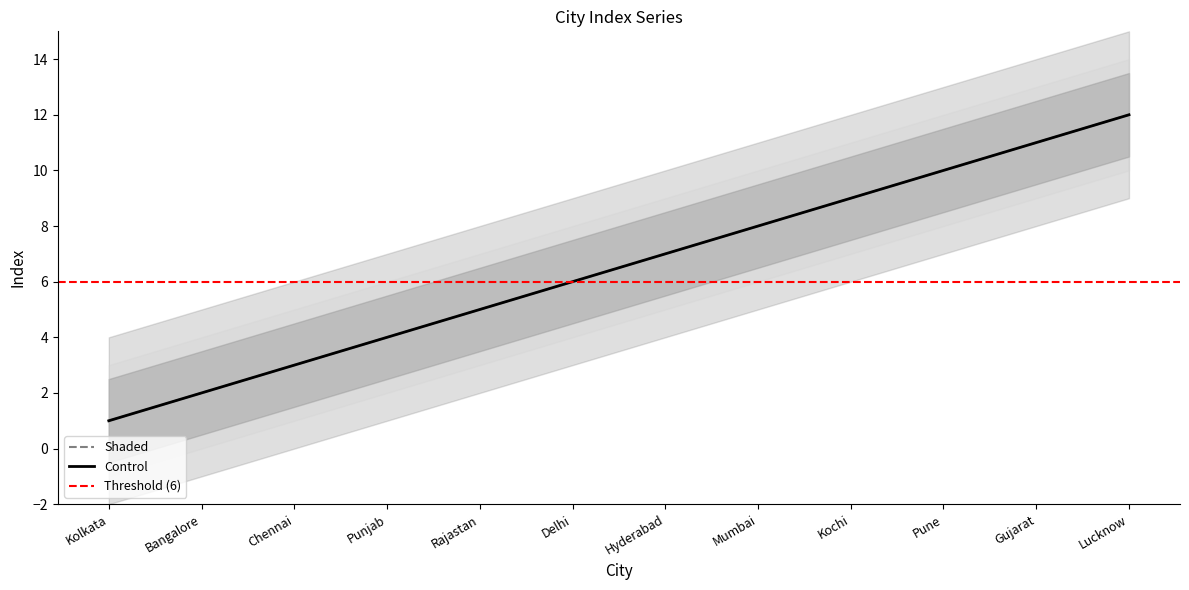

At which label is Shaded closest to 6?

Delhi